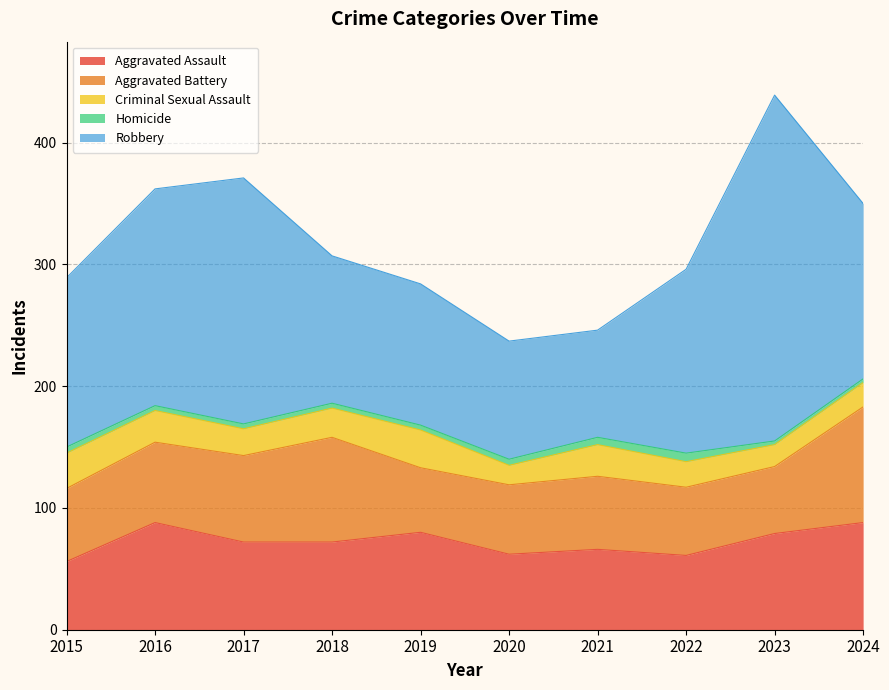

Which label corresponds to the smallest value in the chart?

2023